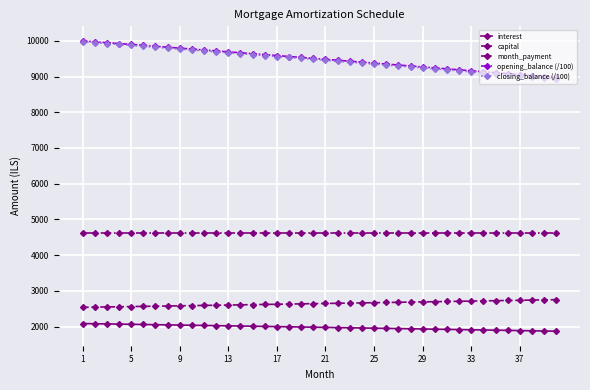

True or false: closing_balance (/100) and month_payment intersect in this chart.

False